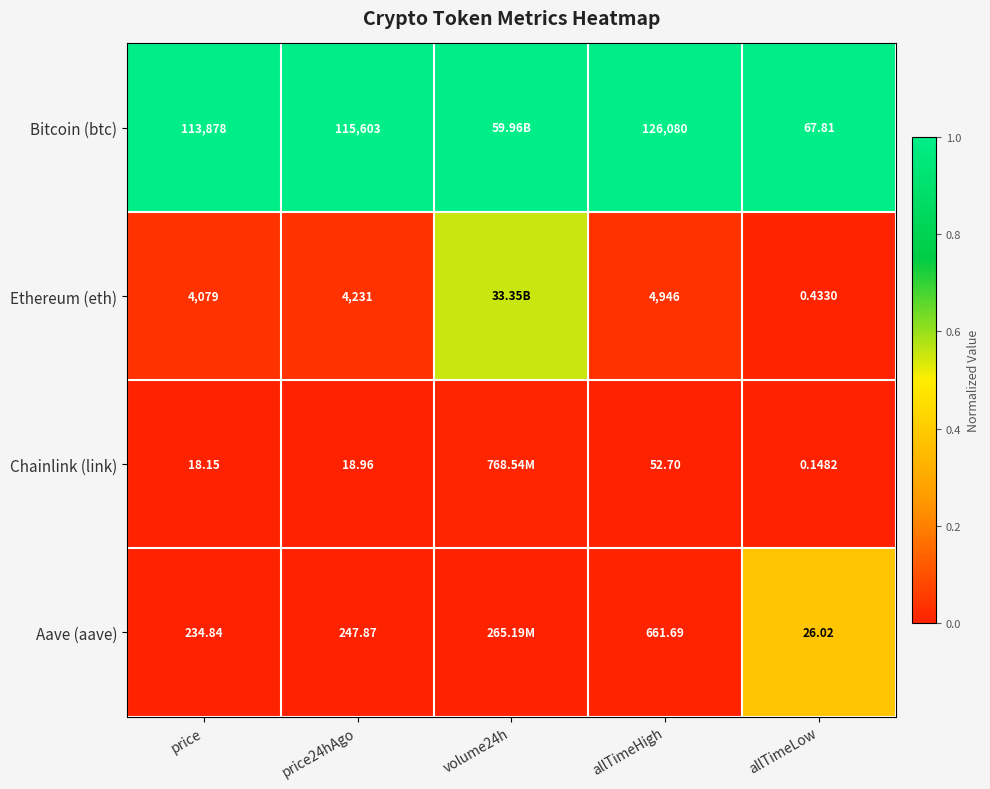

What is the difference between the highest and lowest values at volume24h?

1.0